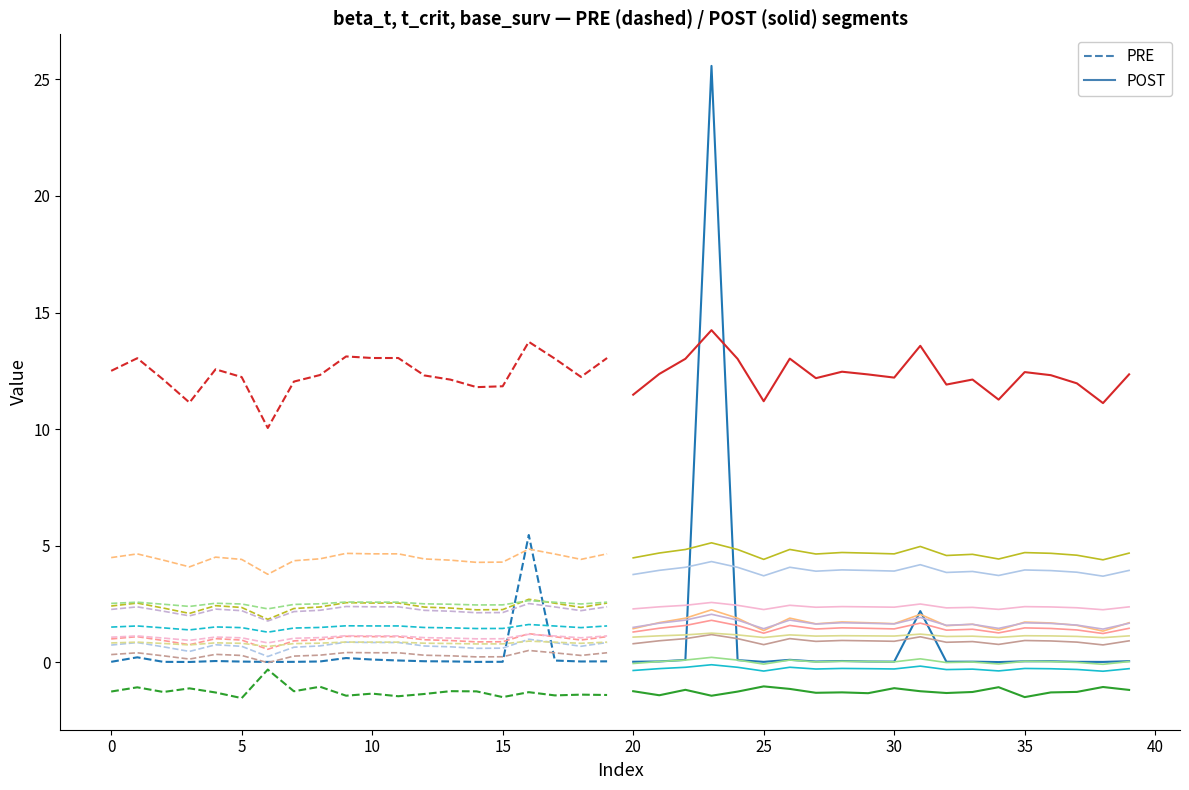

How many data points does each series have?

20